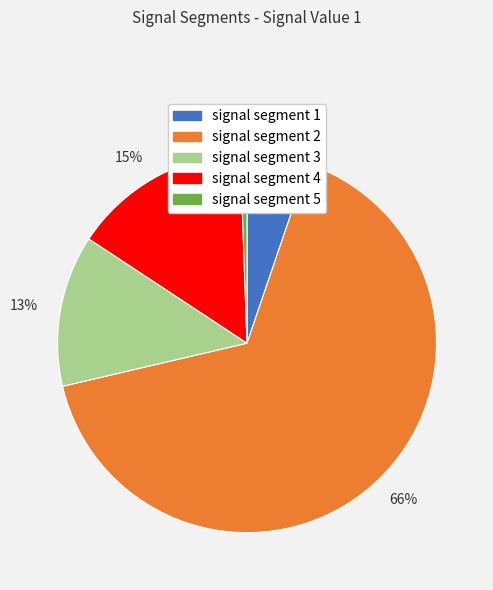

What percentage is the 13% slice, to the nearest percent?

13%